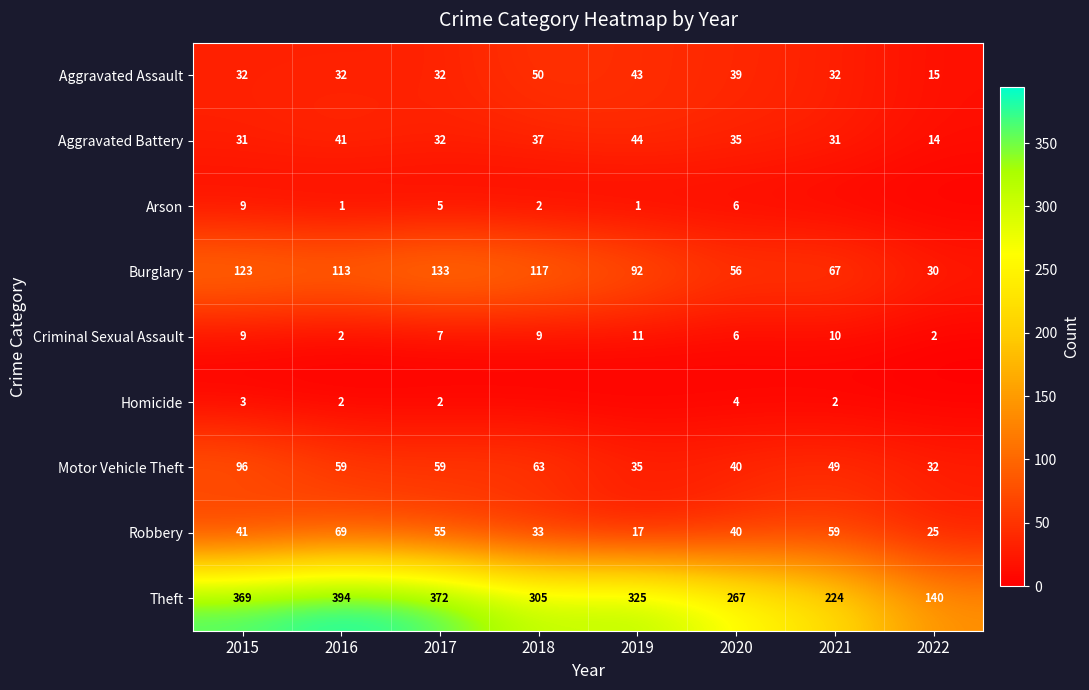

Rank the categories by Burglary value from lowest to highest.

2022, 2020, 2021, 2019, 2016, 2018, 2015, 2017